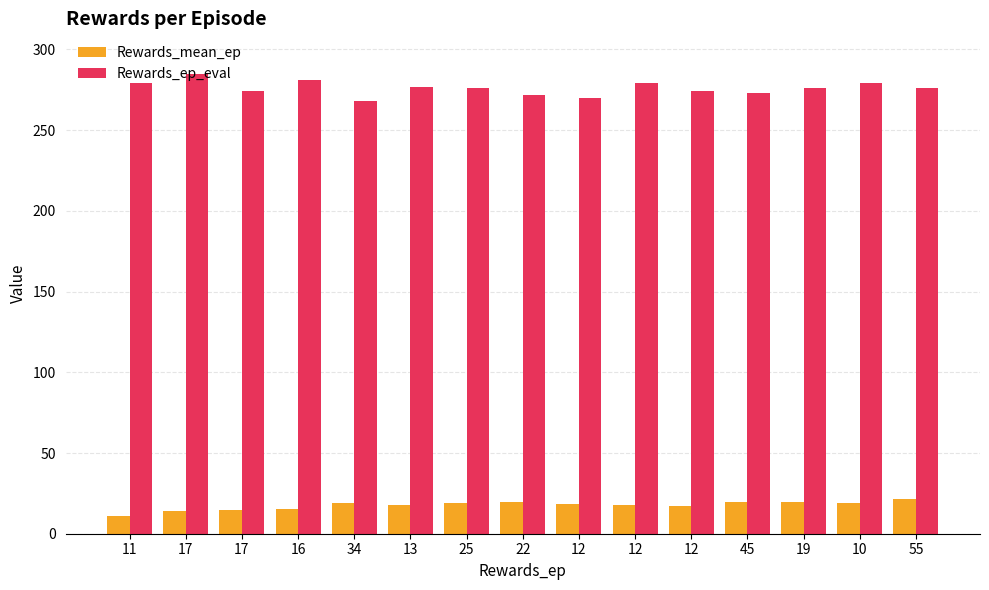

How many data points does each series have?

15